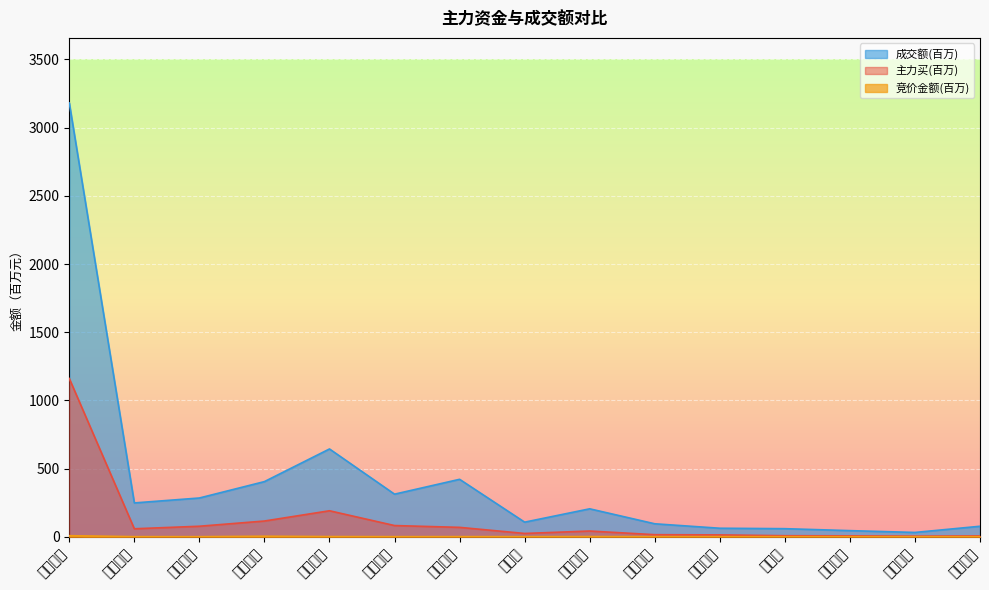

Which series has the largest total across all categories?

成交额(百万)